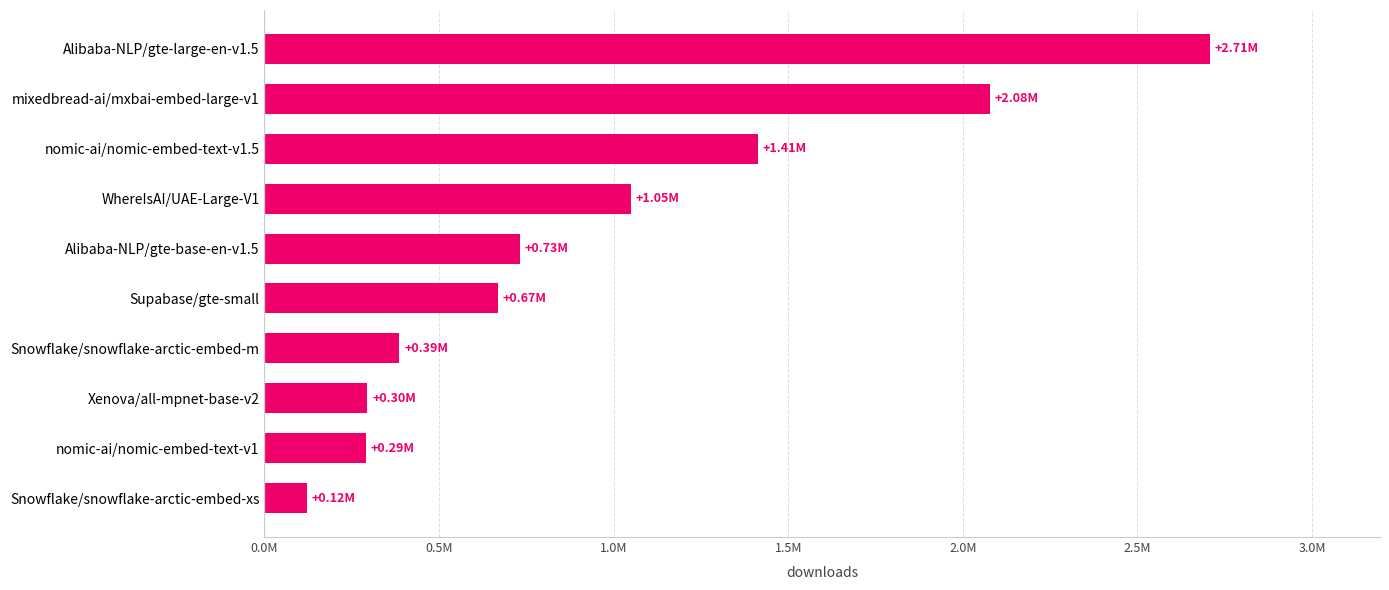

Which category has the highest value across all series?

Alibaba-NLP/gte-large-en-v1.5